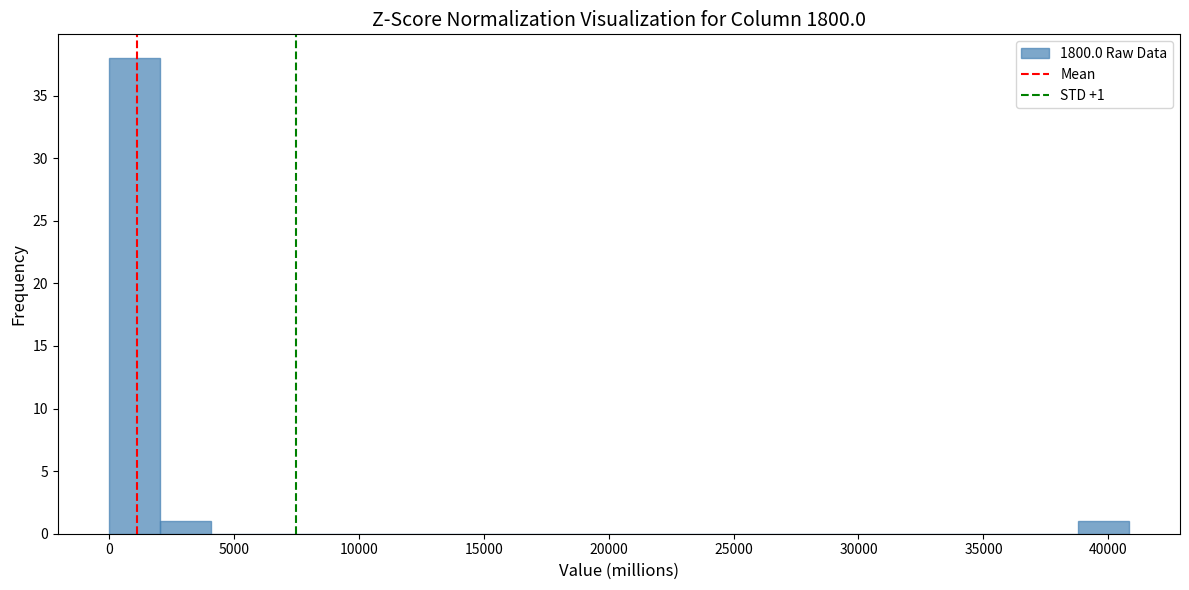

Which range on the x-axis has the tallest bar?

0 to 2000